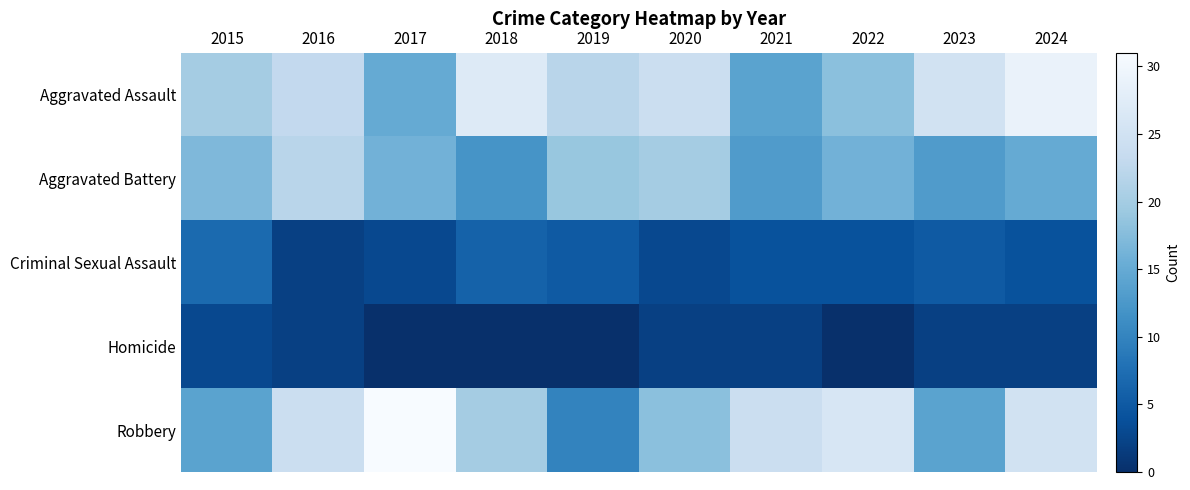

What is the total value across all series at 2018?

65